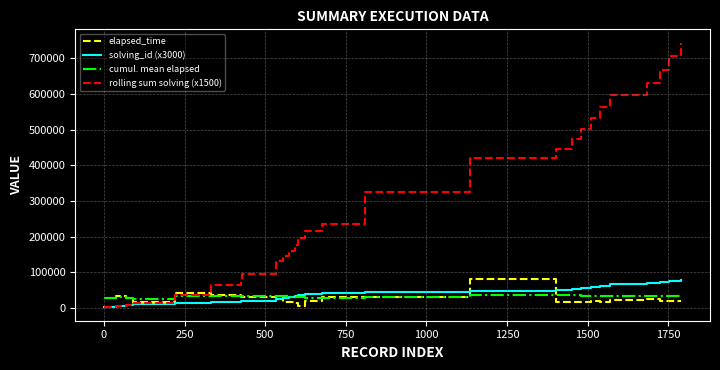

What is the highest value of the cumul. mean elapsed series?

36366.6